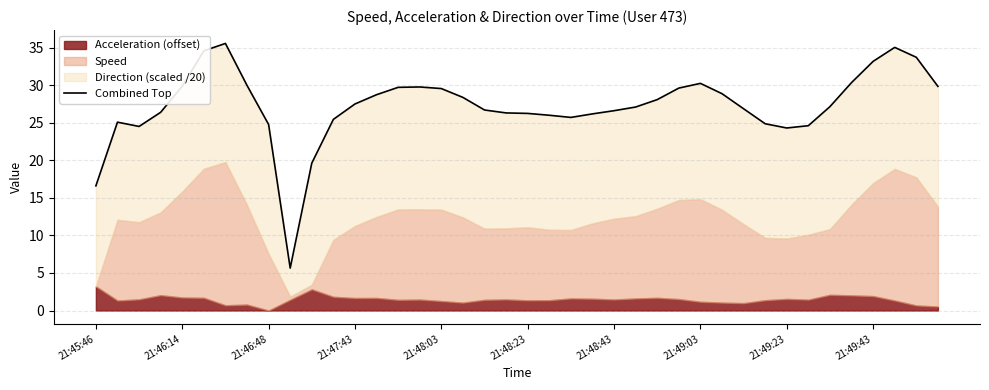

What position from the right is 21:45:46?

40